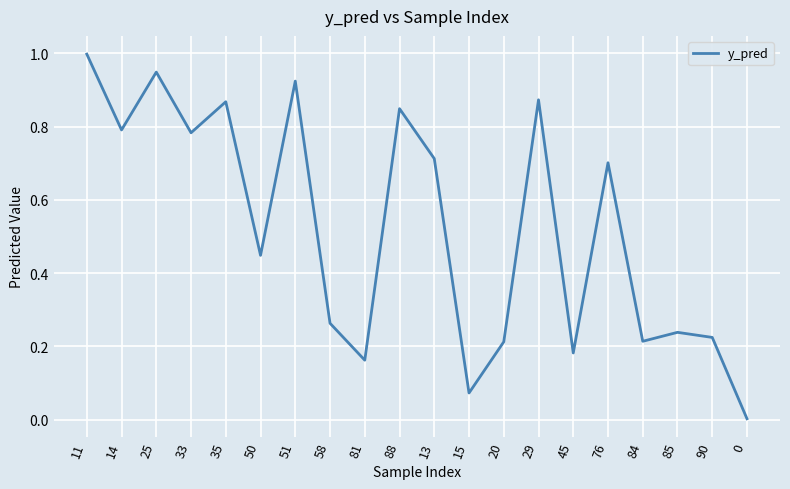

The value at 85 is 0.3. True or false?

False